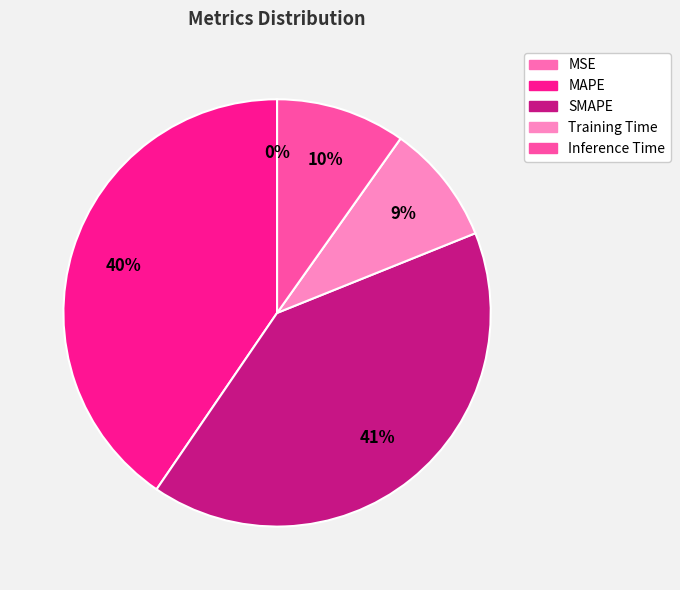

Rank the categories by value from highest to lowest.

SMAPE, MAPE, Inference Time, Training Time, MSE